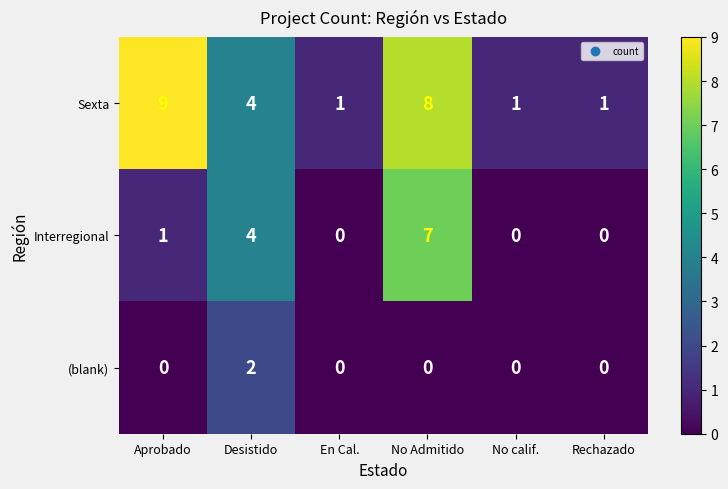

Count the number of categories in the chart.

6